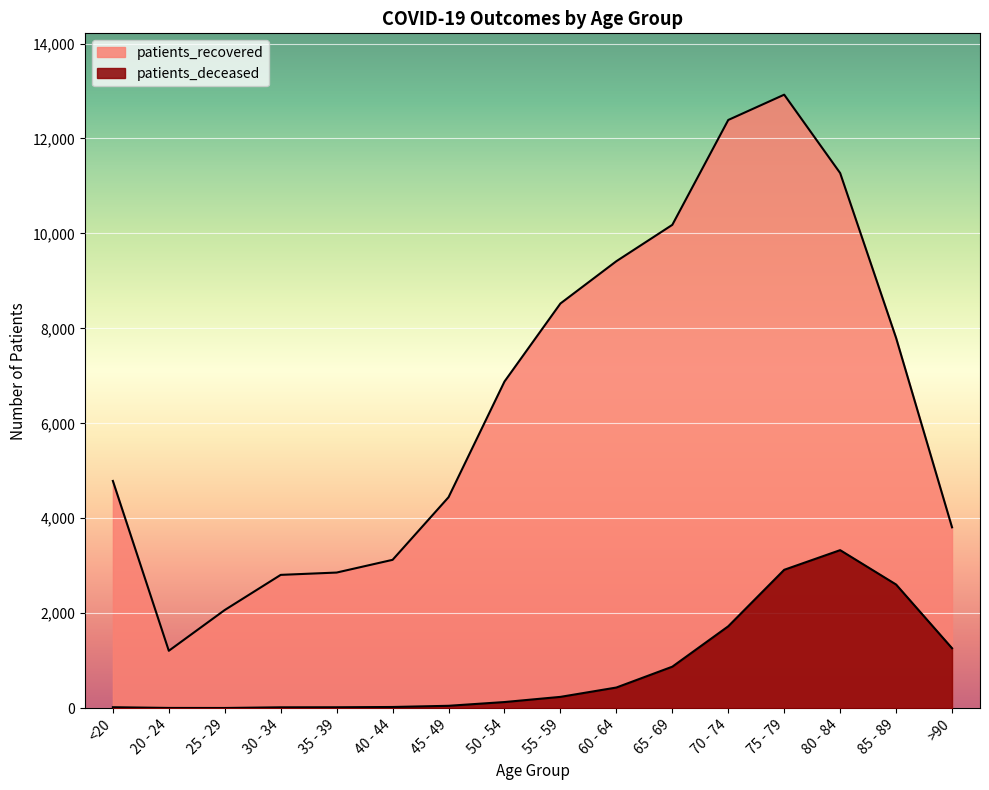

What is the total value across all series at >90?

5071